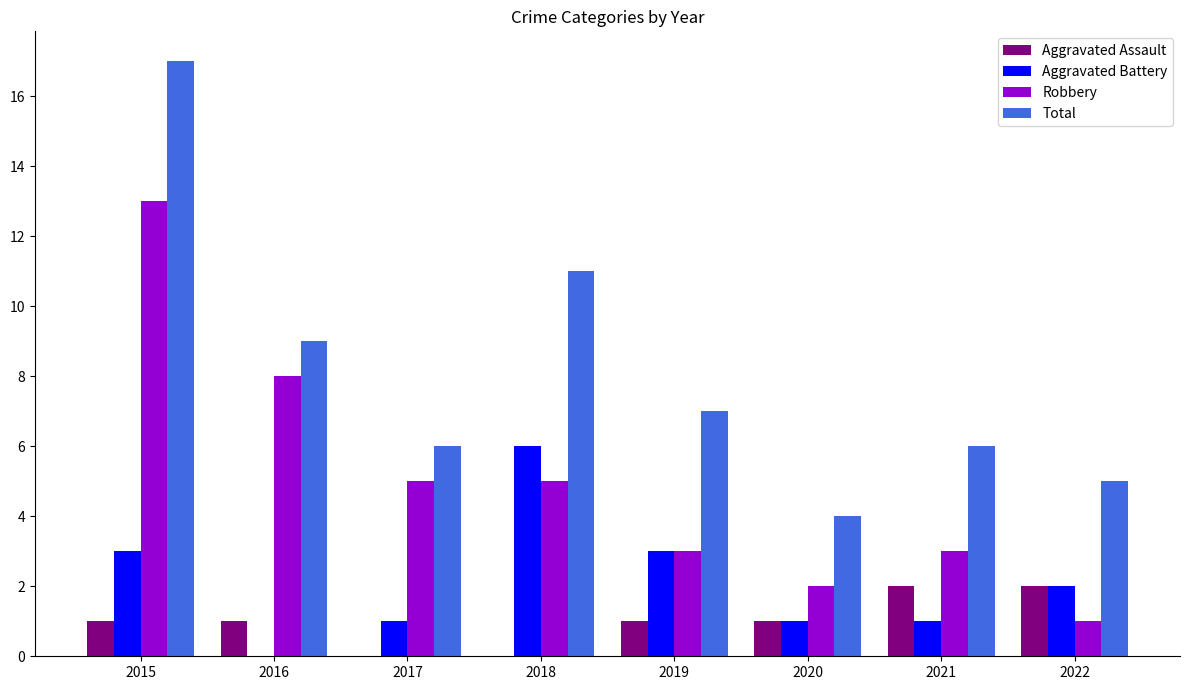

Which series has the largest total across all categories?

Total